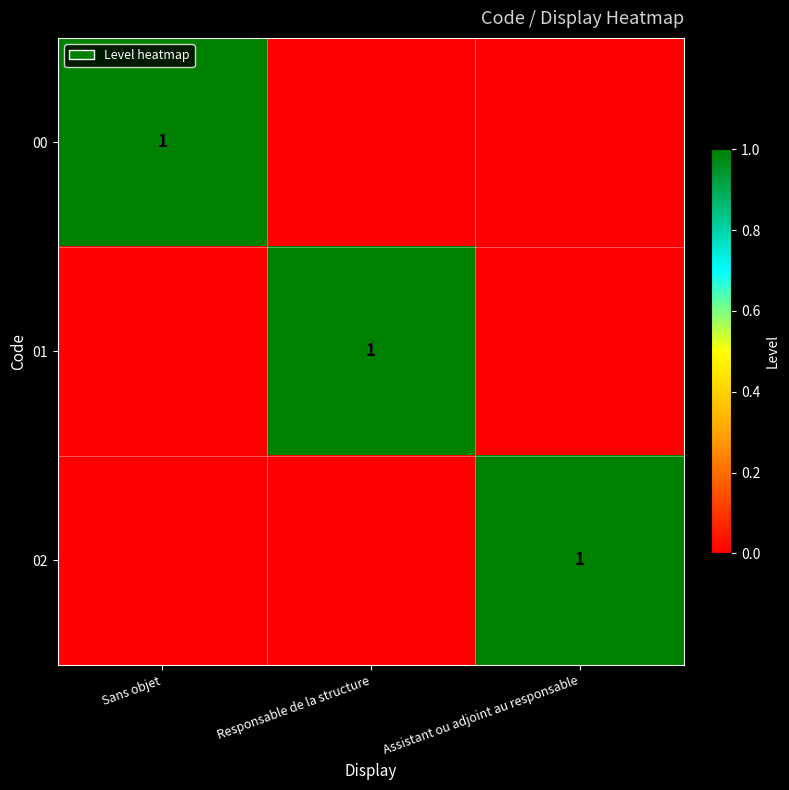

Is it true that 02 equals 0 at Assistant ou adjoint au responsable?

False